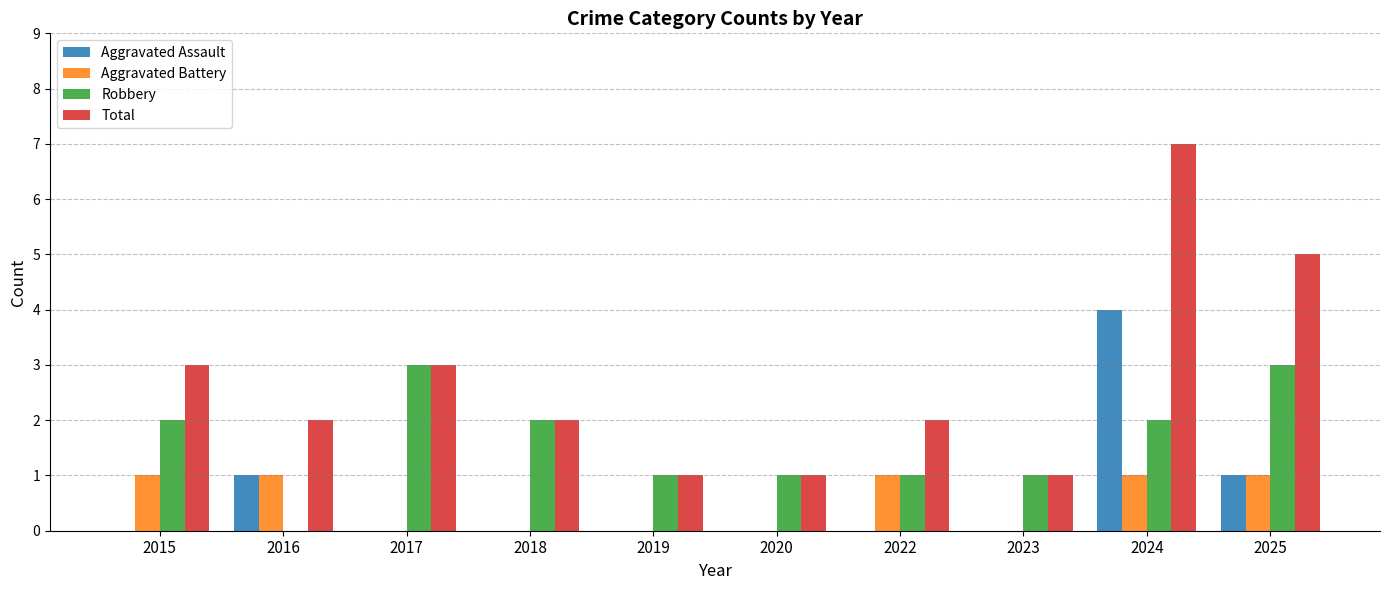

What is the sum of all Aggravated Battery values?

5